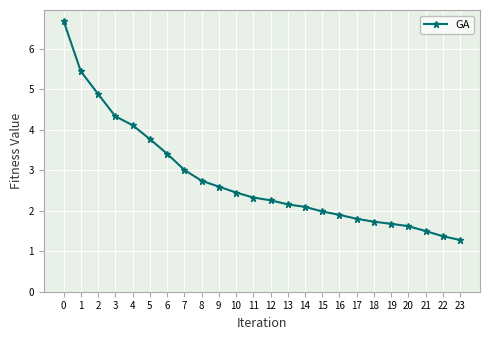

Approximately how many times larger is the value at 7 compared to 9?

1.2